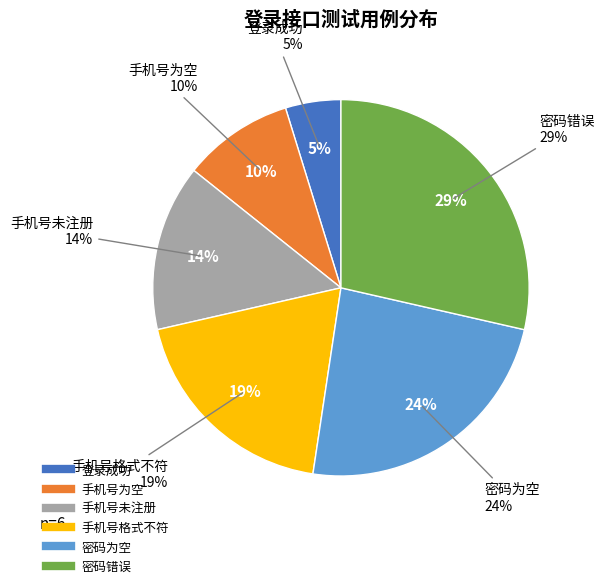

Which slice is the largest?

密码错误